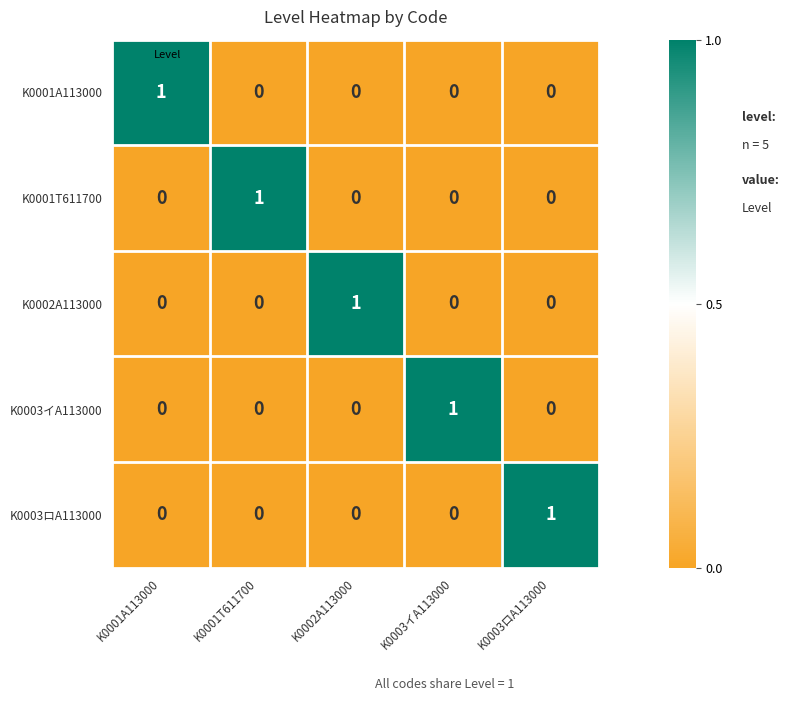

Is it true that K0003イA113000 equals 0 at K0003ロA113000?

True